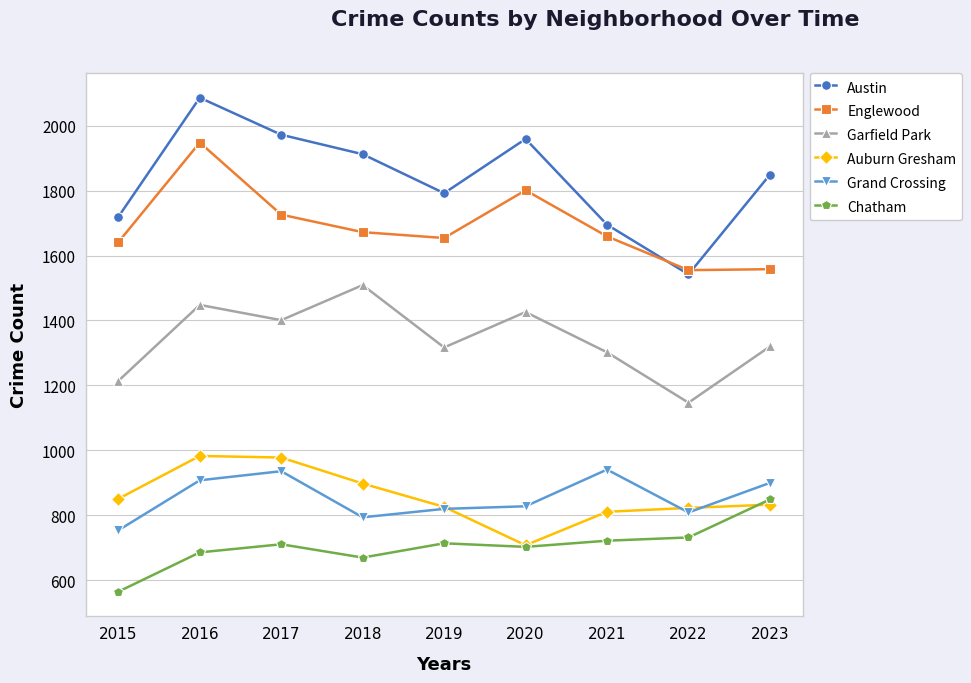

True or false: Auburn Gresham and Englewood cross at least once.

False